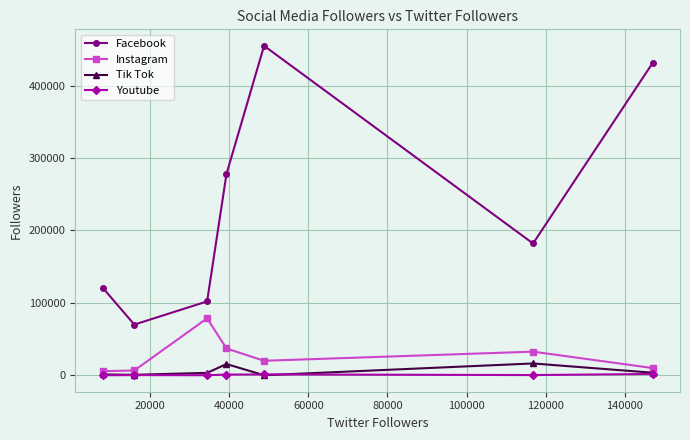

Rank the series by their maximum value, from lowest to highest.

Youtube, Tik Tok, Instagram, Facebook